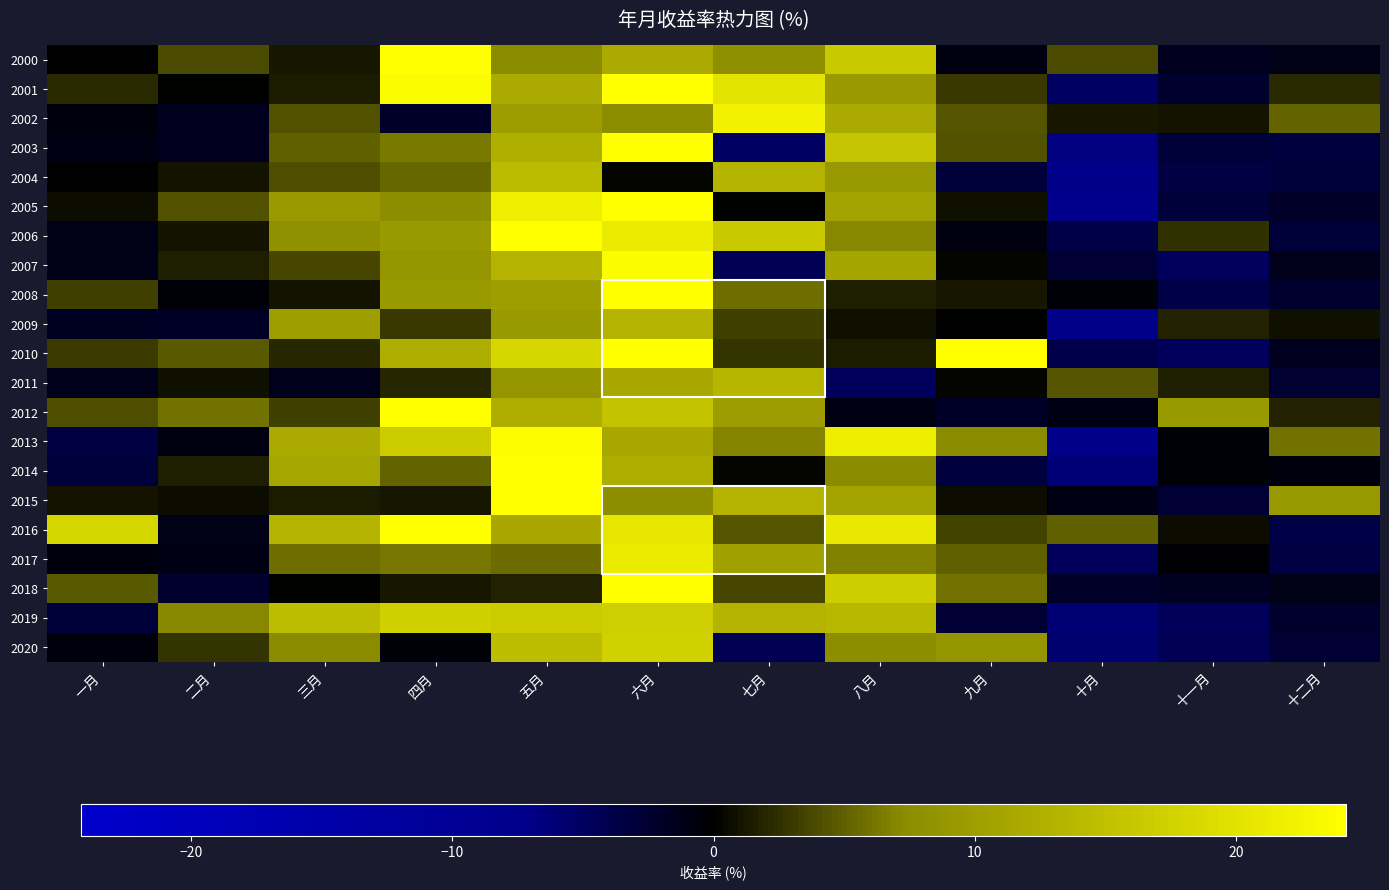

What is the minimum value shown in the chart?

-7.6